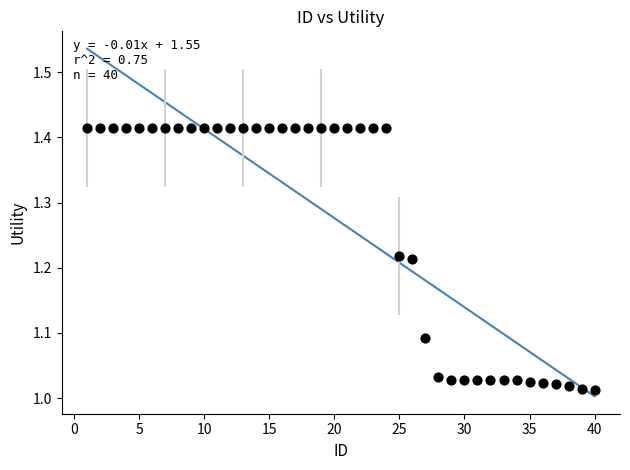

What is the range of X values (max minus min)?

39.0